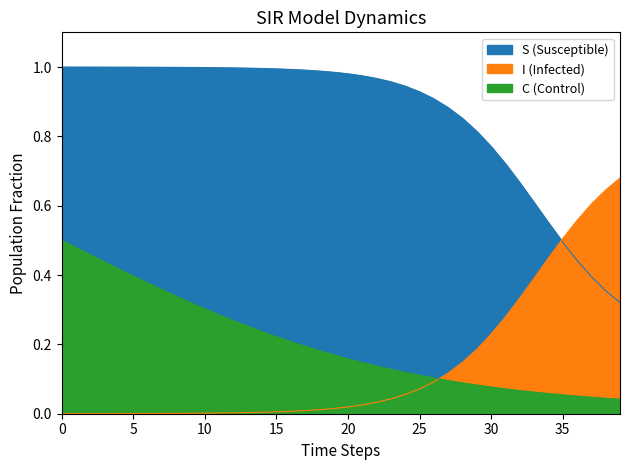

True or false: I and C intersect in this chart.

True